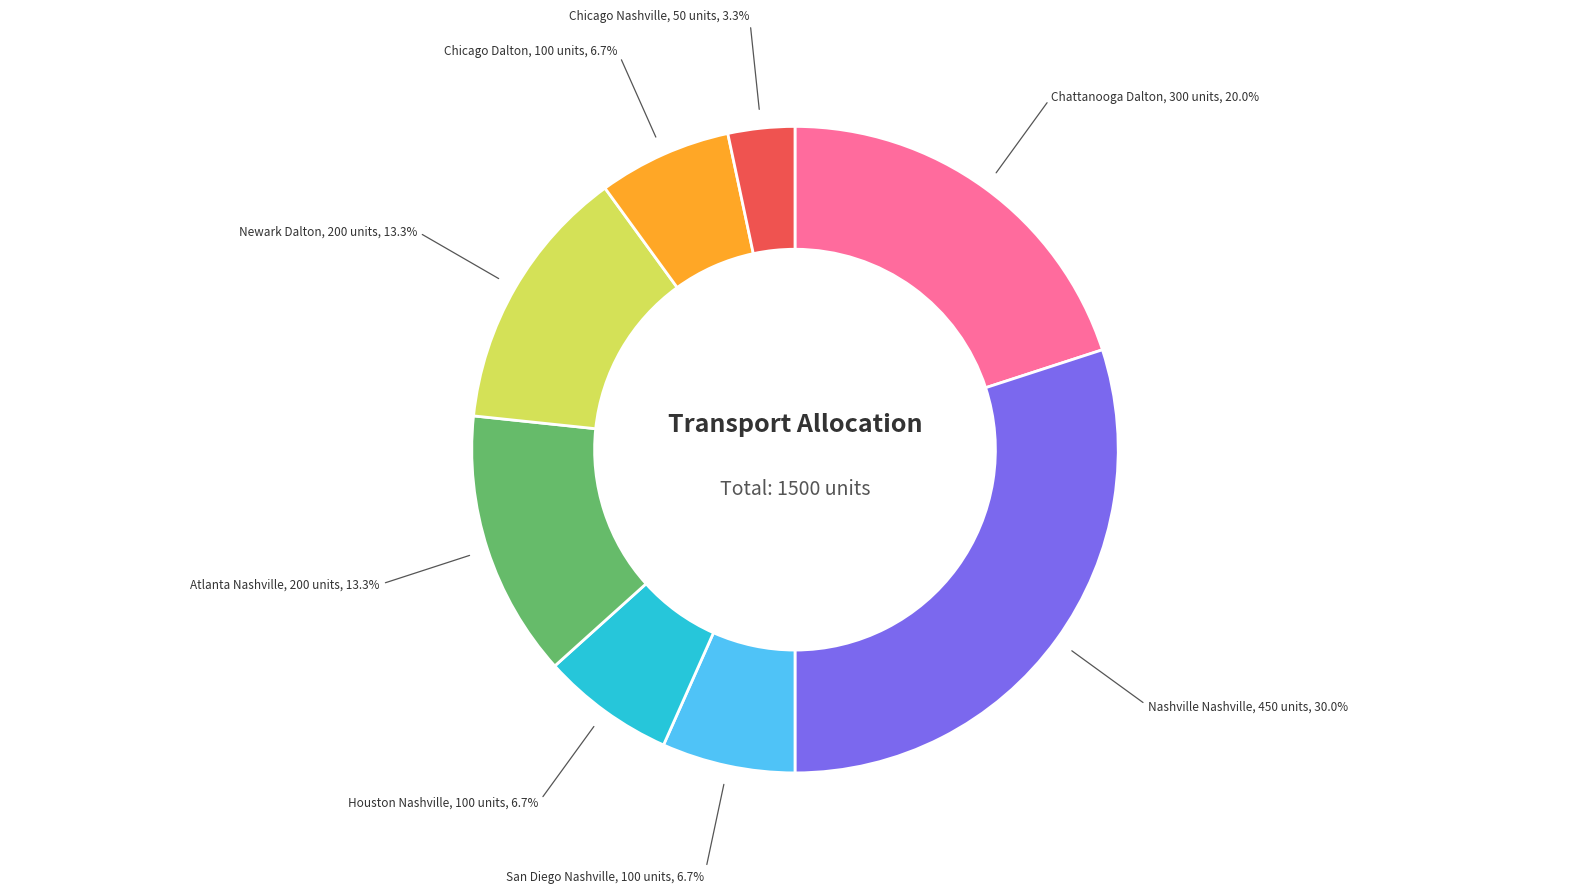

Does any single category account for the majority?

No